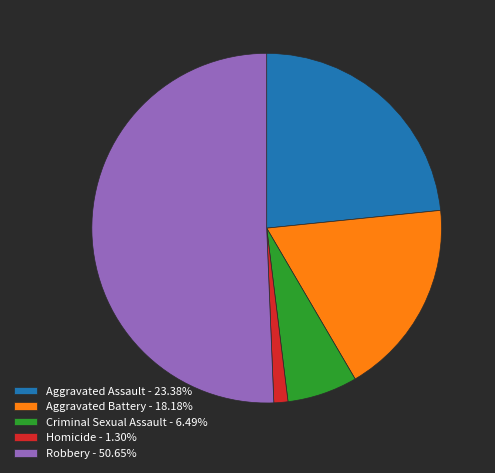

Count the number of slices in the pie.

5